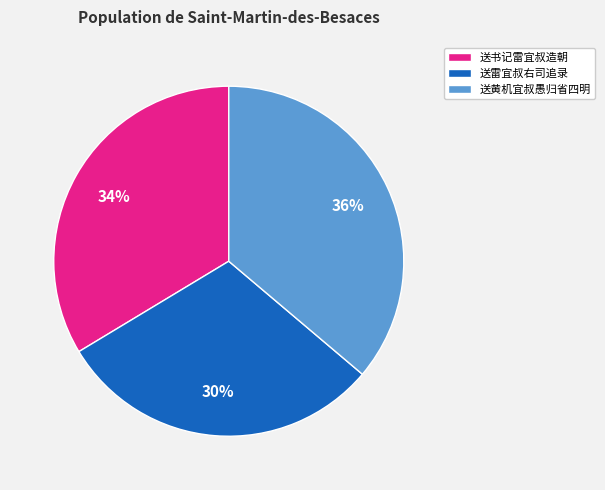

To the nearest percent, what is the difference between the largest and smallest slice percentages?

6%